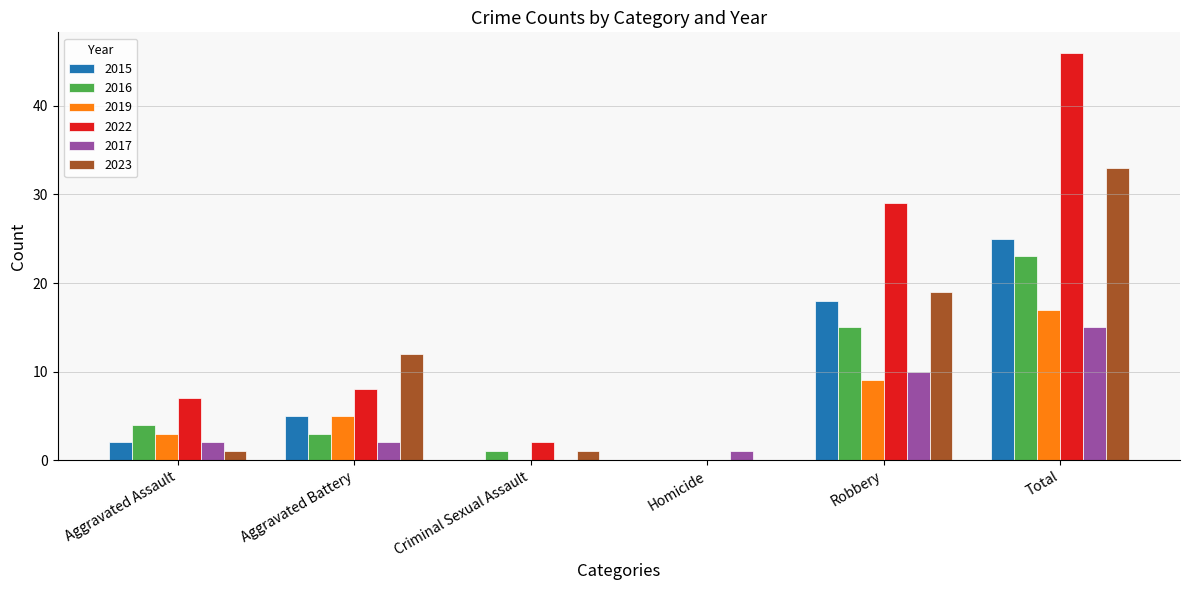

What is the maximum value shown in the chart?

46